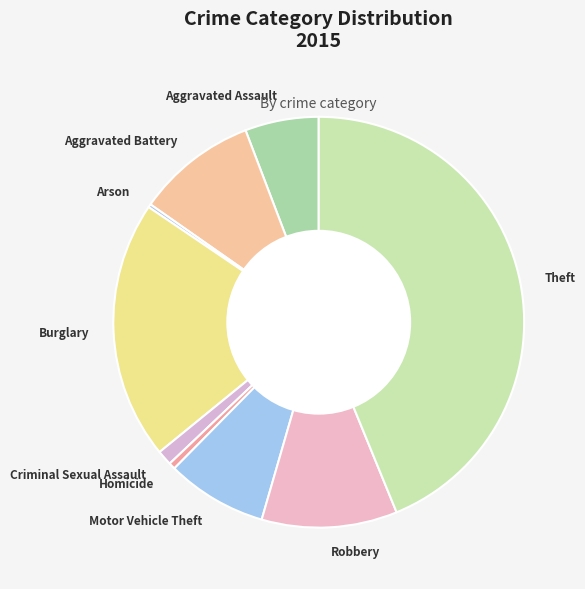

Is it true that Homicide is 11% of the pie?

False